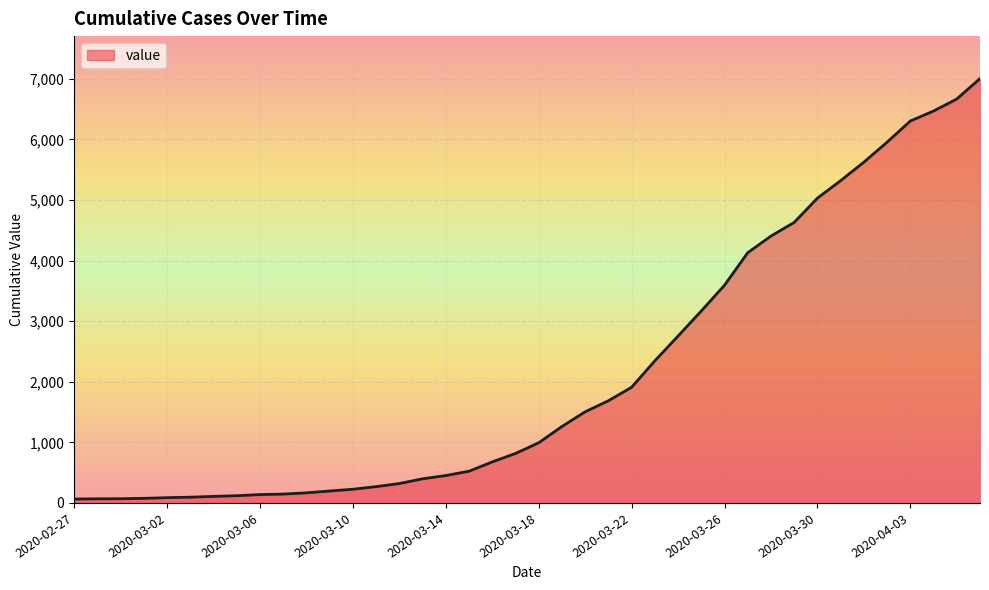

What is the maximum value shown in the chart?

7004